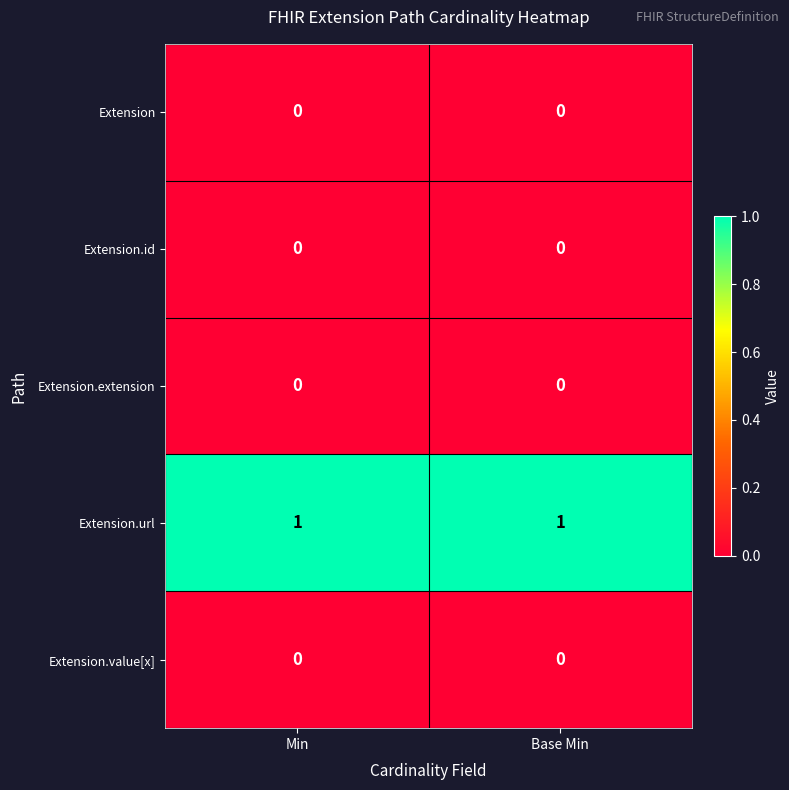

The value of Extension at Base Min is 0. True or false?

True